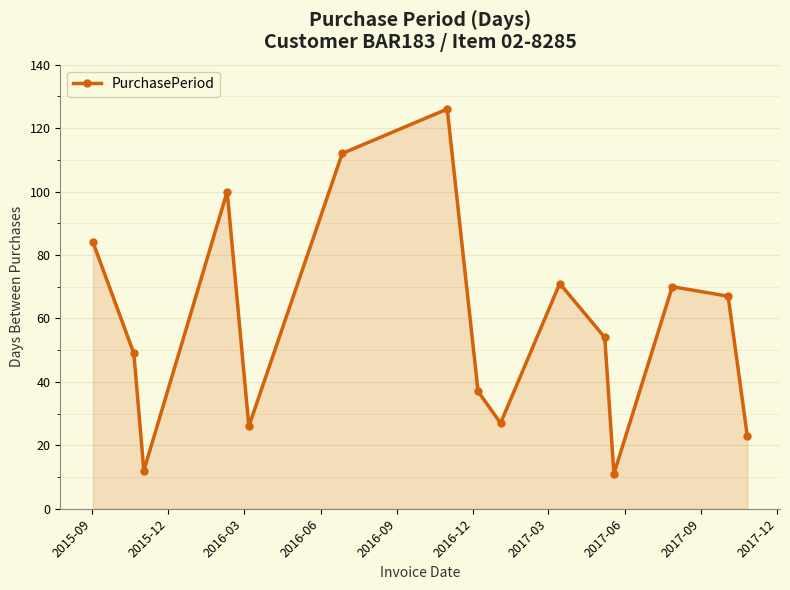

What is the sum of all values?

869